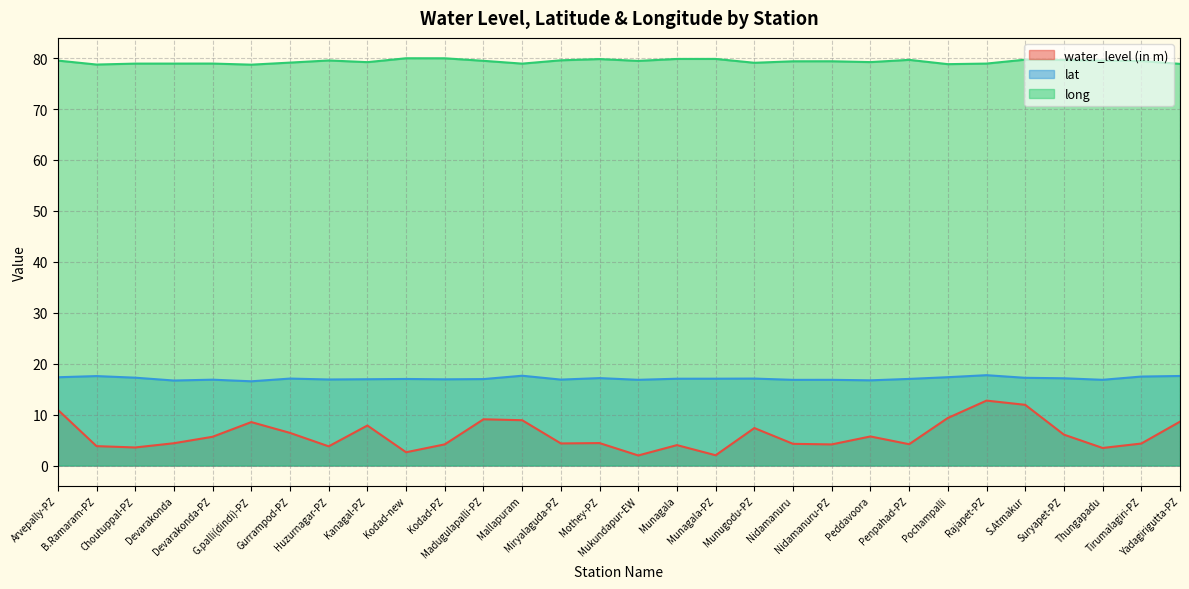

What is the sum of all long values?

2379.9